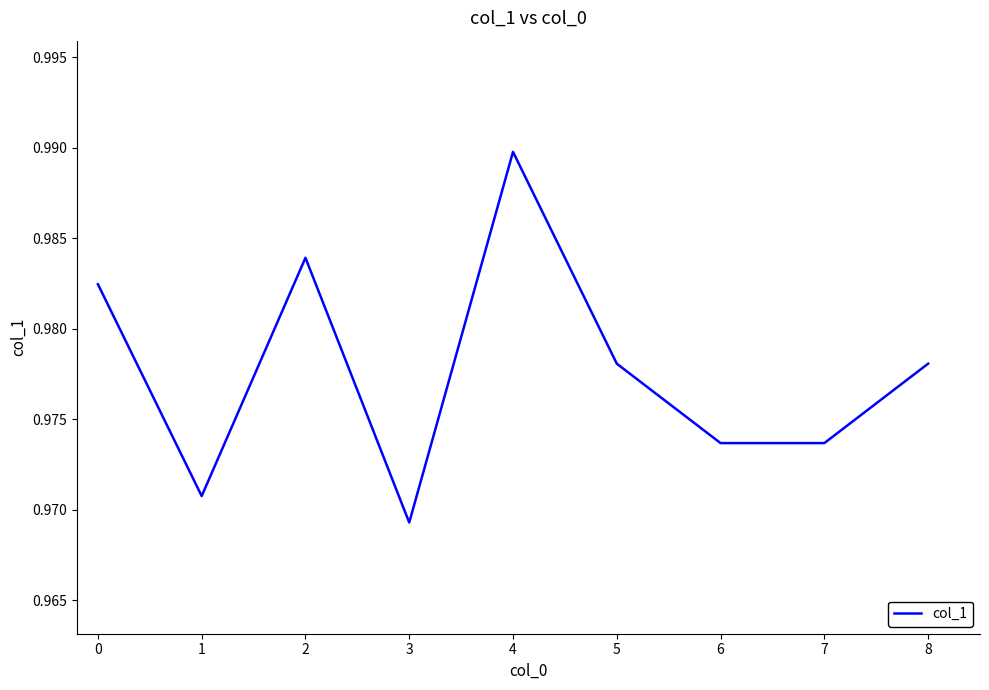

Which category has the highest value across all series?

4